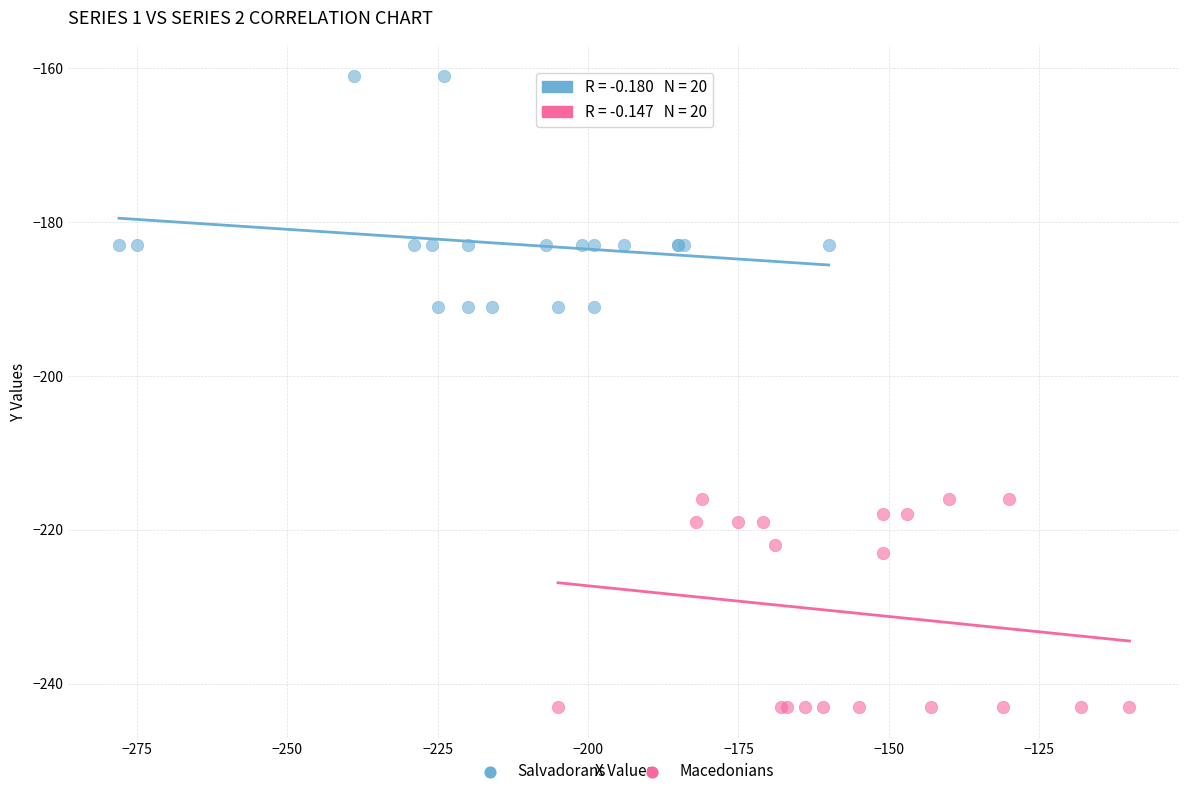

Which series has the widest spread of Y values?

Salvadorans